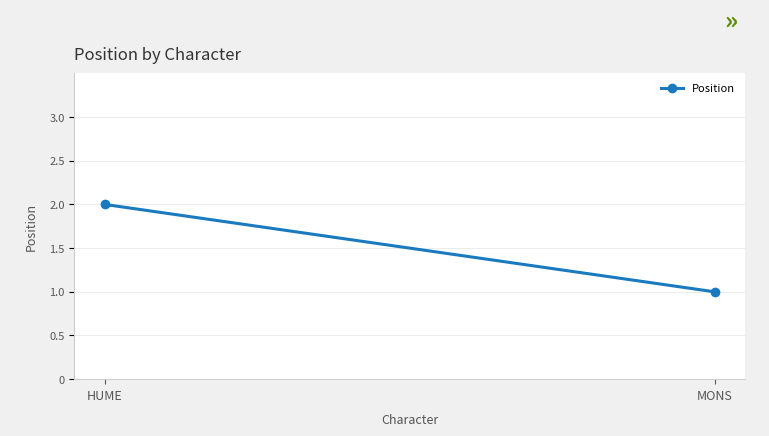

Rank the categories by value from lowest to highest.

MONS, HUME